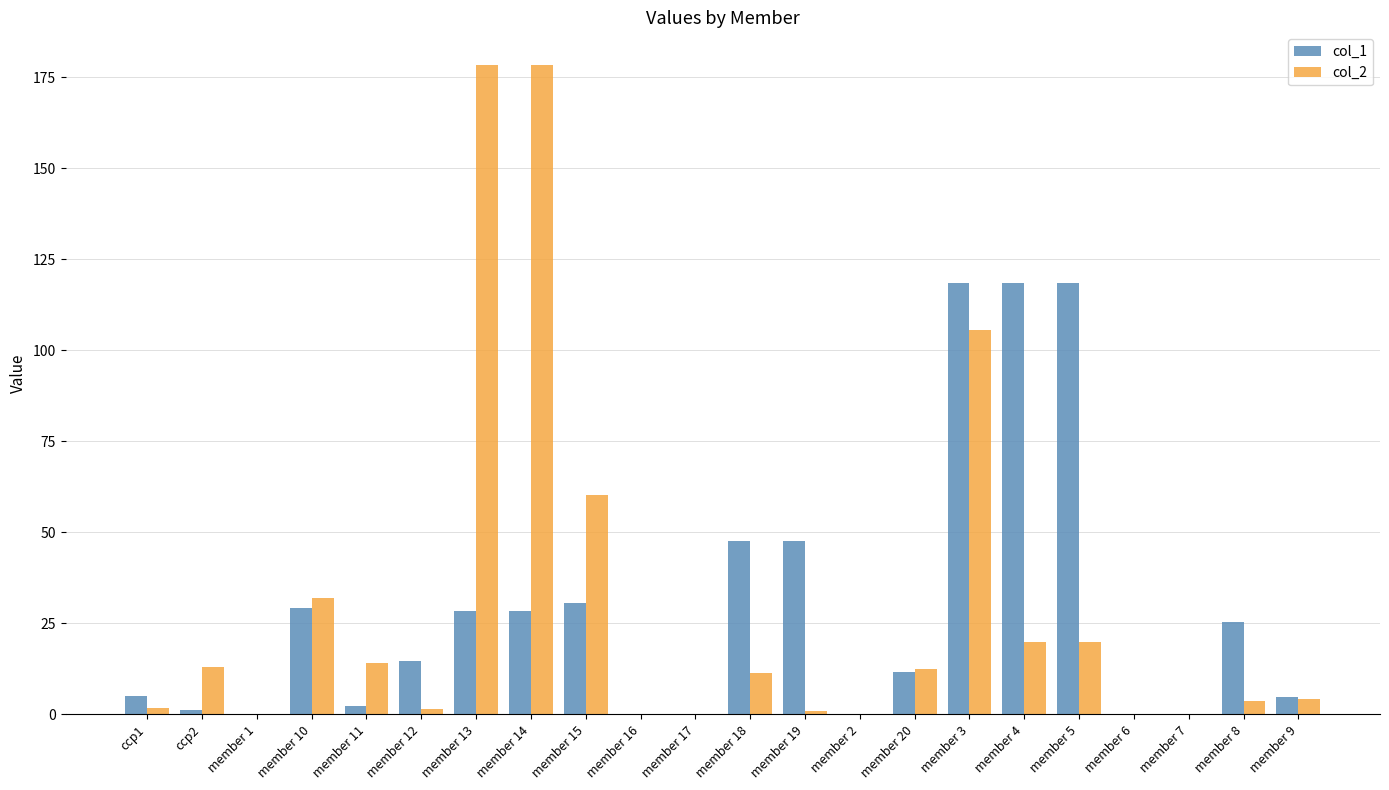

What is the highest value of the col_2 series?

178.4